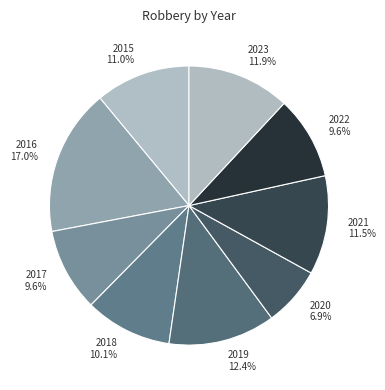

Does 2022 account for over 50% of the chart?

No